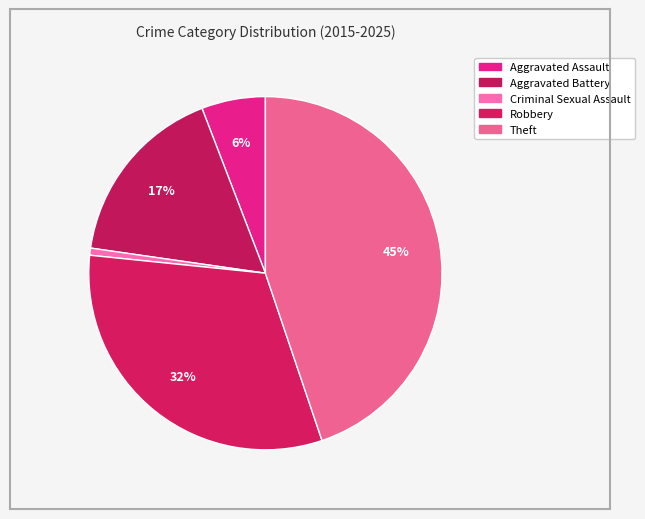

Count the number of slices in the pie.

5